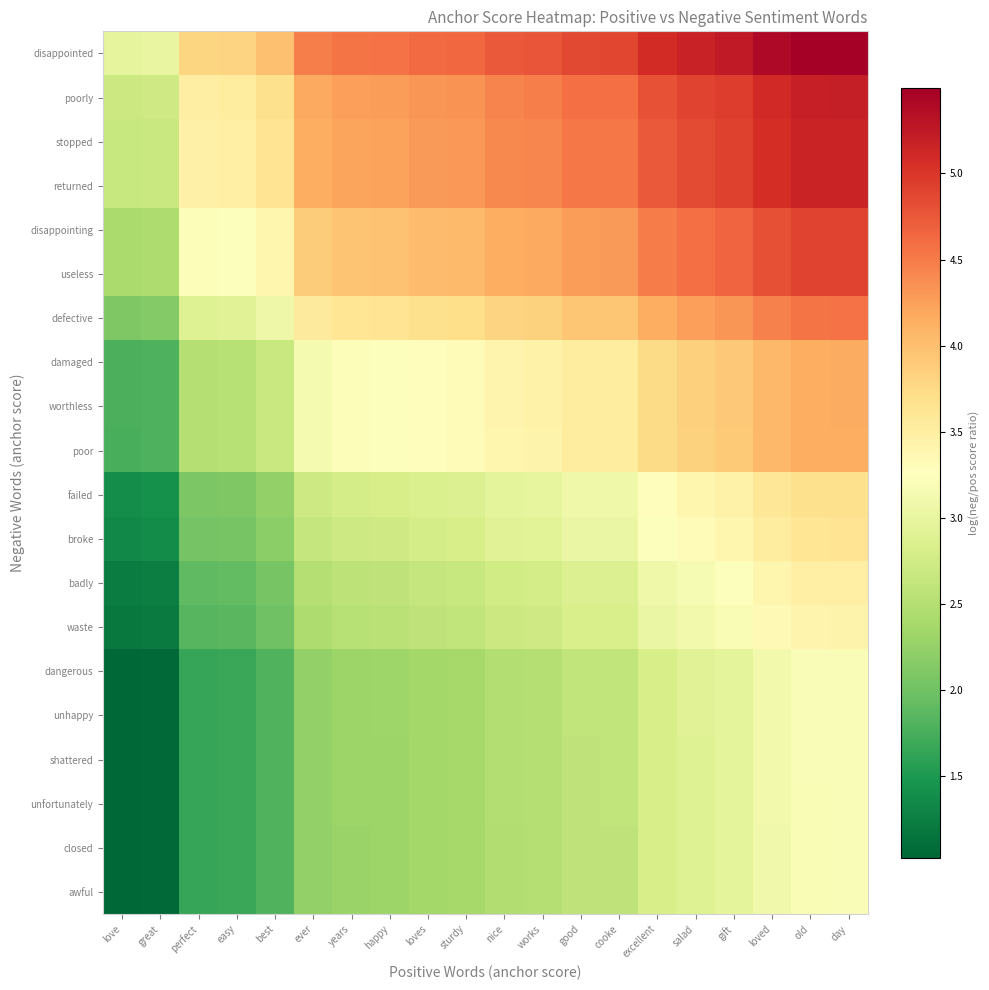

Reading left to right, what are all the values shown in this chart?

disappointed: love=3.0	great=3.0	perfect=3.8	easy=3.8	best=4.0	ever=4.5	years=4.5	happy=4.6	loves=4.6	sturdy=4.6	nice=4.7	works=4.8	good=4.9	cooke=4.9	excellent=5.1	salad=5.2	gift=5.2	loved=5.4	old=5.5	day=5.5
poorly: love=2.7	great=2.7	perfect=3.5	easy=3.5	best=3.7	ever=4.2	years=4.3	happy=4.3	loves=4.3	sturdy=4.3	nice=4.4	works=4.5	good=4.6	cooke=4.6	excellent=4.8	salad=4.9	gift=5.0	loved=5.1	old=5.2	day=5.2
stopped: love=2.7	great=2.7	perfect=3.5	easy=3.5	best=3.6	ever=4.1	years=4.2	happy=4.2	loves=4.3	sturdy=4.3	nice=4.4	works=4.4	good=4.5	cooke=4.5	excellent=4.7	salad=4.8	gift=4.9	loved=5.1	old=5.2	day=5.2
returned: love=2.7	great=2.7	perfect=3.5	easy=3.5	best=3.6	ever=4.1	years=4.2	happy=4.2	loves=4.3	sturdy=4.3	nice=4.4	works=4.4	good=4.5	cooke=4.5	excellent=4.7	salad=4.8	gift=4.9	loved=5.1	old=5.2	day=5.2
disappointing: love=2.4	great=2.4	perfect=3.2	easy=3.2	best=3.4	ever=3.9	years=4.0	happy=4.0	loves=4.0	sturdy=4.0	nice=4.1	works=4.2	good=4.3	cooke=4.3	excellent=4.5	salad=4.6	gift=4.7	loved=4.8	old=4.9	day=4.9
useless: love=2.4	great=2.4	perfect=3.2	easy=3.2	best=3.4	ever=3.9	years=4.0	happy=4.0	loves=4.0	sturdy=4.0	nice=4.1	works=4.2	good=4.3	cooke=4.3	excellent=4.5	salad=4.6	gift=4.7	loved=4.8	old=4.9	day=4.9
defective: love=2.1	great=2.1	perfect=2.9	easy=2.9	best=3.1	ever=3.5	years=3.6	happy=3.6	loves=3.7	sturdy=3.7	nice=3.8	works=3.8	good=3.9	cooke=3.9	excellent=4.1	salad=4.2	gift=4.3	loved=4.5	old=4.6	day=4.6
damaged: love=1.8	great=1.8	perfect=2.5	easy=2.5	best=2.7	ever=3.2	years=3.2	happy=3.2	loves=3.3	sturdy=3.3	nice=3.4	works=3.4	good=3.5	cooke=3.5	excellent=3.8	salad=3.8	gift=3.9	loved=4.1	old=4.2	day=4.2
worthless: love=1.8	great=1.8	perfect=2.5	easy=2.5	best=2.7	ever=3.2	years=3.2	happy=3.2	loves=3.3	sturdy=3.3	nice=3.4	works=3.4	good=3.5	cooke=3.5	excellent=3.8	salad=3.8	gift=3.9	loved=4.1	old=4.2	day=4.2
poor: love=1.8	great=1.8	perfect=2.5	easy=2.5	best=2.7	ever=3.1	years=3.2	happy=3.2	loves=3.3	sturdy=3.3	nice=3.4	works=3.4	good=3.5	cooke=3.5	excellent=3.7	salad=3.8	gift=3.9	loved=4.1	old=4.1	day=4.1
failed: love=1.4	great=1.4	perfect=2.1	easy=2.1	best=2.2	ever=2.7	years=2.8	happy=2.8	loves=2.8	sturdy=2.9	nice=3.0	works=3.0	good=3.1	cooke=3.1	excellent=3.3	salad=3.4	gift=3.5	loved=3.6	old=3.7	day=3.7
broke: love=1.3	great=1.4	perfect=2.0	easy=2.0	best=2.2	ever=2.7	years=2.7	happy=2.7	loves=2.8	sturdy=2.8	nice=2.9	works=2.9	good=3.0	cooke=3.0	excellent=3.2	salad=3.3	gift=3.4	loved=3.5	old=3.6	day=3.6
badly: love=1.2	great=1.2	perfect=1.9	easy=1.9	best=2.1	ever=2.5	years=2.6	happy=2.6	loves=2.6	sturdy=2.7	nice=2.8	works=2.8	good=2.9	cooke=2.9	excellent=3.1	salad=3.2	gift=3.2	loved=3.4	old=3.5	day=3.5
waste: love=1.2	great=1.2	perfect=1.8	easy=1.9	best=2.0	ever=2.5	years=2.5	happy=2.5	loves=2.6	sturdy=2.6	nice=2.7	works=2.7	good=2.8	cooke=2.8	excellent=3.0	salad=3.1	gift=3.2	loved=3.3	old=3.4	day=3.4
dangerous: love=1.0	great=1.1	perfect=1.7	easy=1.7	best=1.8	ever=2.2	years=2.3	happy=2.3	loves=2.4	sturdy=2.4	nice=2.5	works=2.5	good=2.6	cooke=2.6	excellent=2.8	salad=2.9	gift=3.0	loved=3.1	old=3.2	day=3.2
unhappy: love=1.0	great=1.1	perfect=1.7	easy=1.7	best=1.8	ever=2.2	years=2.3	happy=2.3	loves=2.4	sturdy=2.4	nice=2.5	works=2.5	good=2.6	cooke=2.6	excellent=2.8	salad=2.9	gift=3.0	loved=3.1	old=3.2	day=3.2
shattered: love=1.0	great=1.1	perfect=1.6	easy=1.7	best=1.8	ever=2.2	years=2.3	happy=2.3	loves=2.4	sturdy=2.4	nice=2.5	works=2.5	good=2.6	cooke=2.6	excellent=2.8	salad=2.9	gift=3.0	loved=3.1	old=3.2	day=3.2
unfortunately: love=1.0	great=1.0	perfect=1.6	easy=1.7	best=1.8	ever=2.2	years=2.3	happy=2.3	loves=2.4	sturdy=2.4	nice=2.5	works=2.5	good=2.6	cooke=2.6	excellent=2.8	salad=2.9	gift=3.0	loved=3.1	old=3.2	day=3.2
closed: love=1.0	great=1.0	perfect=1.6	easy=1.7	best=1.8	ever=2.2	years=2.3	happy=2.3	loves=2.4	sturdy=2.4	nice=2.5	works=2.5	good=2.6	cooke=2.6	excellent=2.8	salad=2.9	gift=3.0	loved=3.1	old=3.2	day=3.2
awful: love=1.0	great=1.0	perfect=1.6	easy=1.7	best=1.8	ever=2.2	years=2.3	happy=2.3	loves=2.4	sturdy=2.4	nice=2.5	works=2.5	good=2.6	cooke=2.6	excellent=2.8	salad=2.9	gift=3.0	loved=3.1	old=3.2	day=3.2